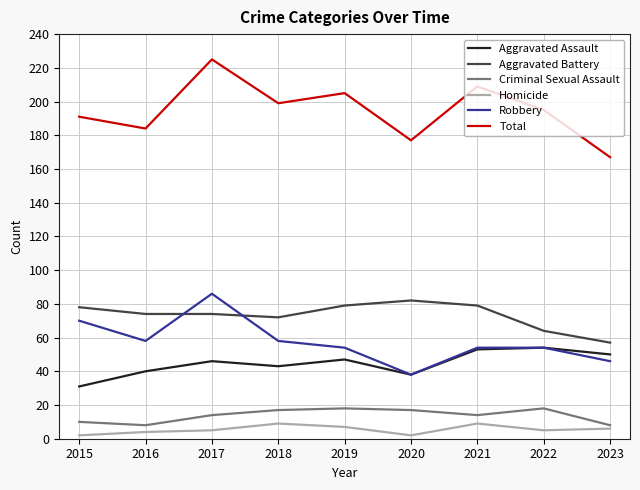

True or false: Aggravated Assault and Total cross at least once.

False